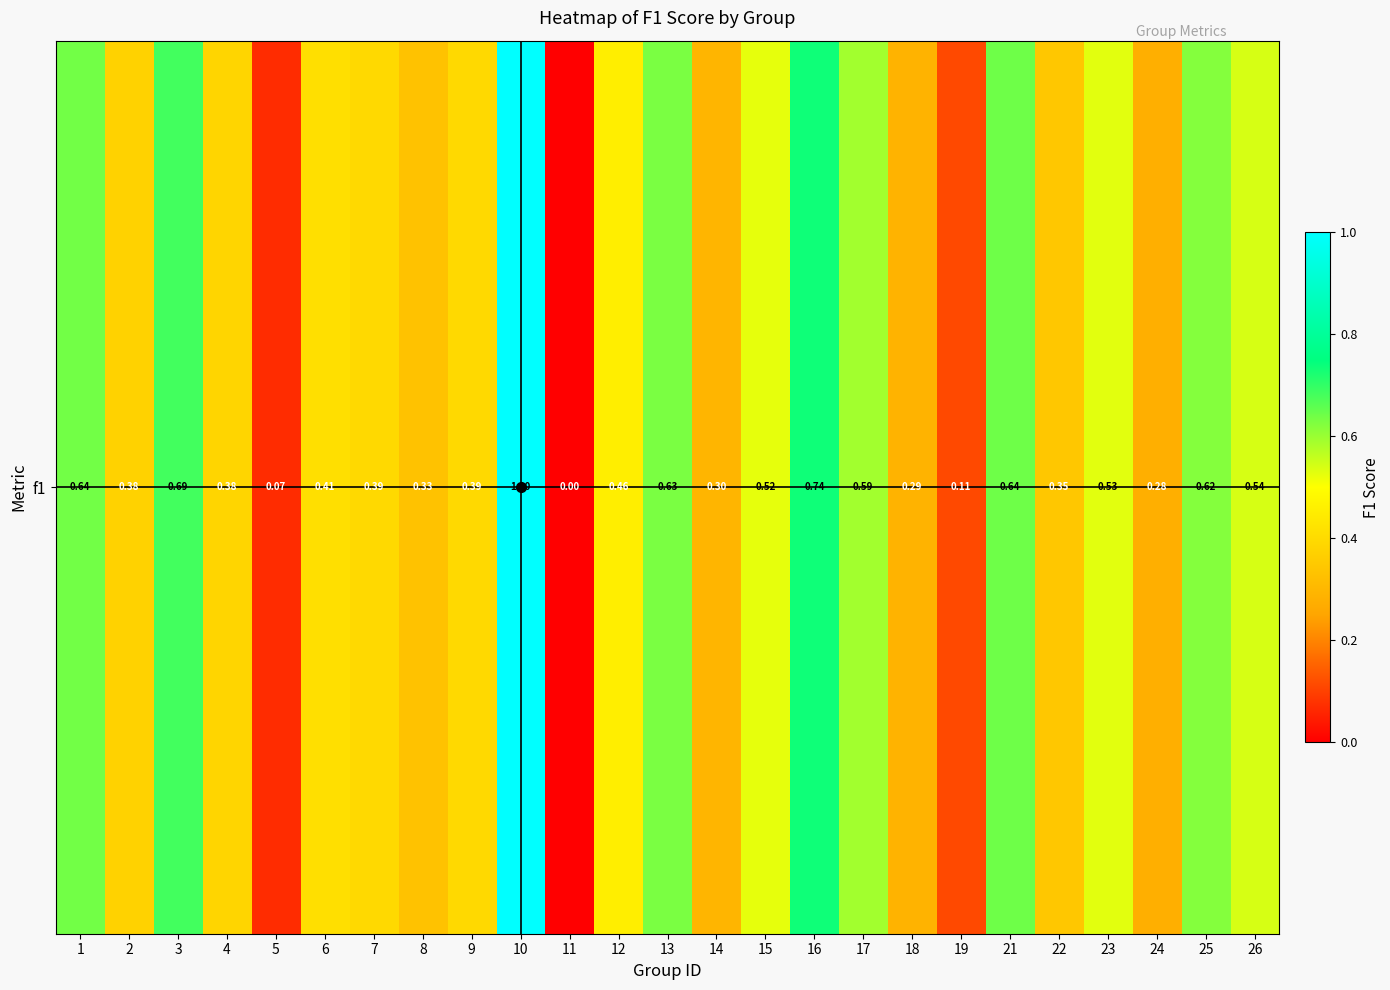

What is the sum of all values?

11.3